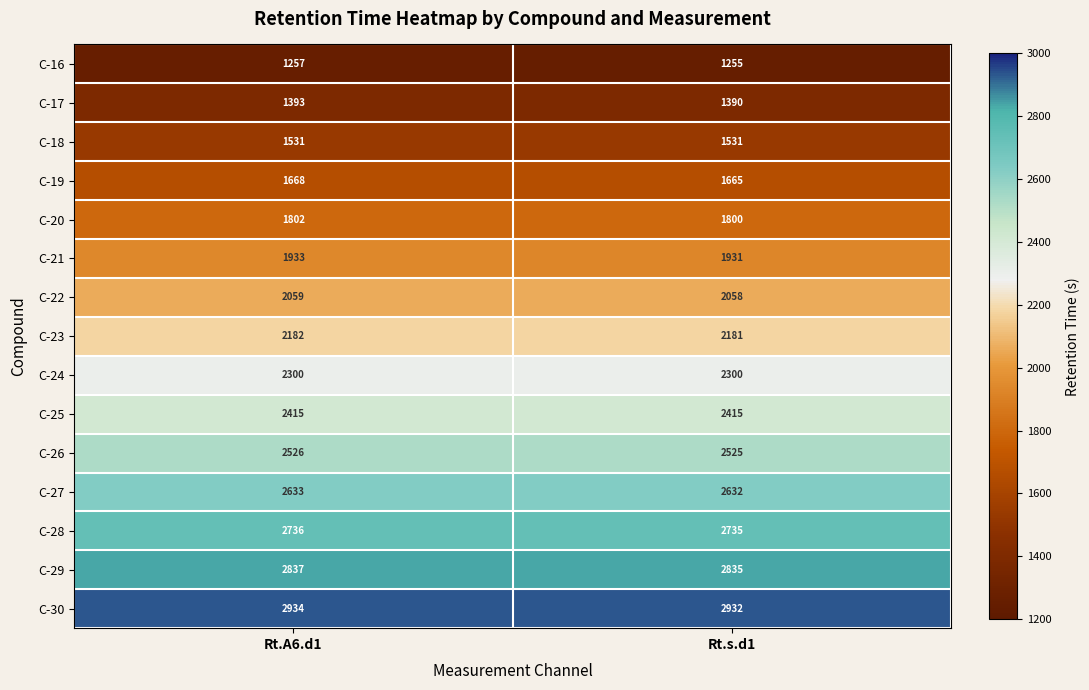

True or false: C-29 has a value of 4039 at Rt.A6.d1.

False